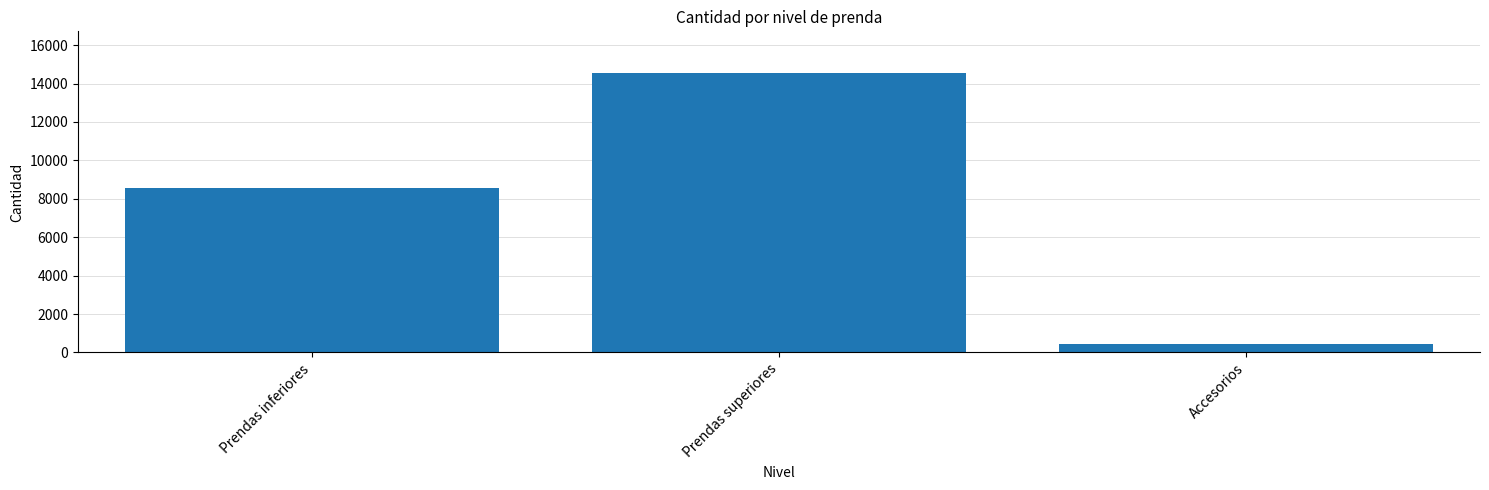

What is the label of the 1st bar from the right?

Accesorios